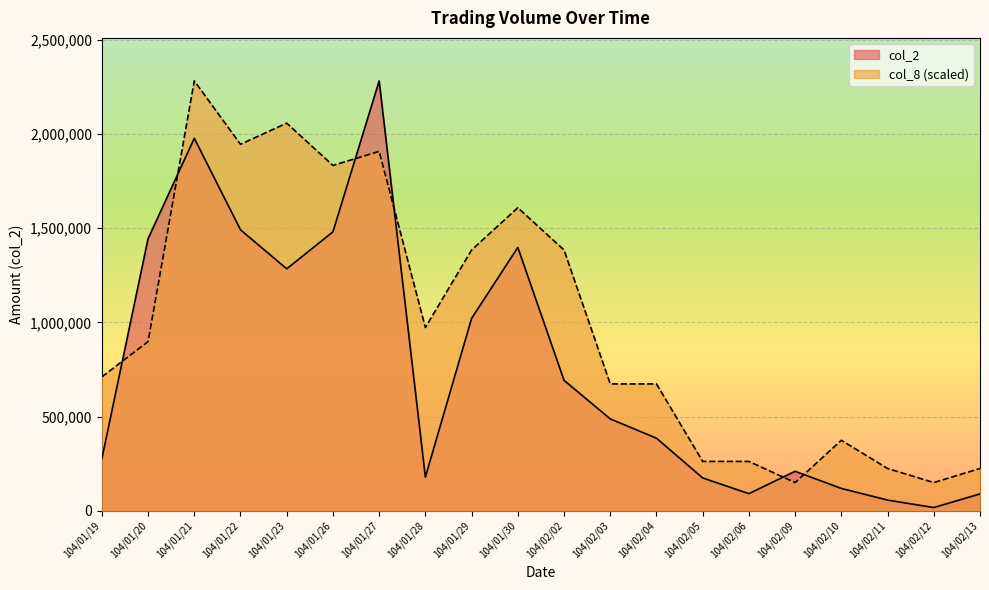

How many interior local peaks does the col_2 series have?

4